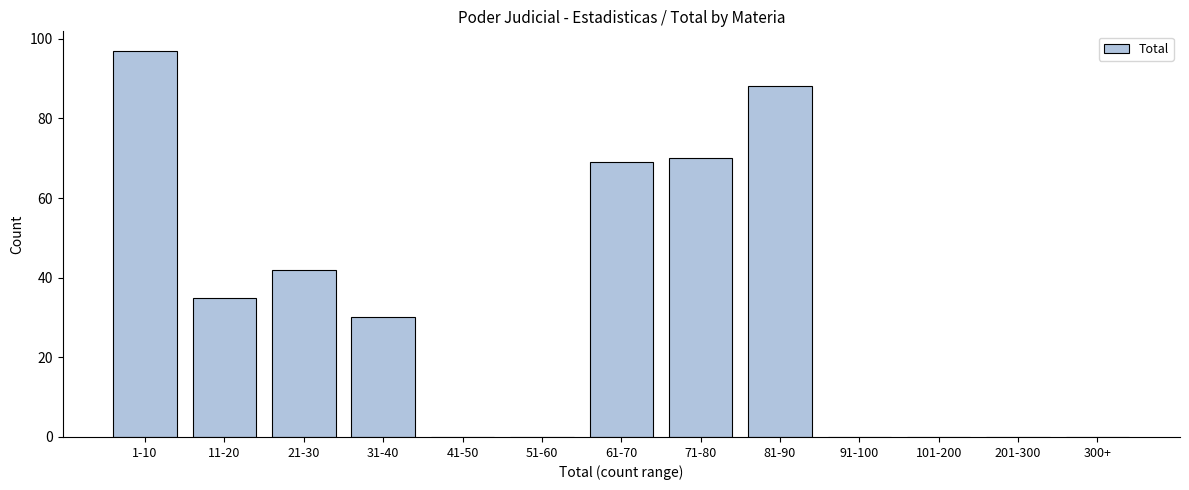

Reading left to right, what are all the values shown in this chart?

1-10=97	11-20=35	21-30=42	31-40=30	41-50=0	51-60=0	61-70=69	71-80=70	81-90=88	91-100=0	101-200=0	201-300=0	300+=0